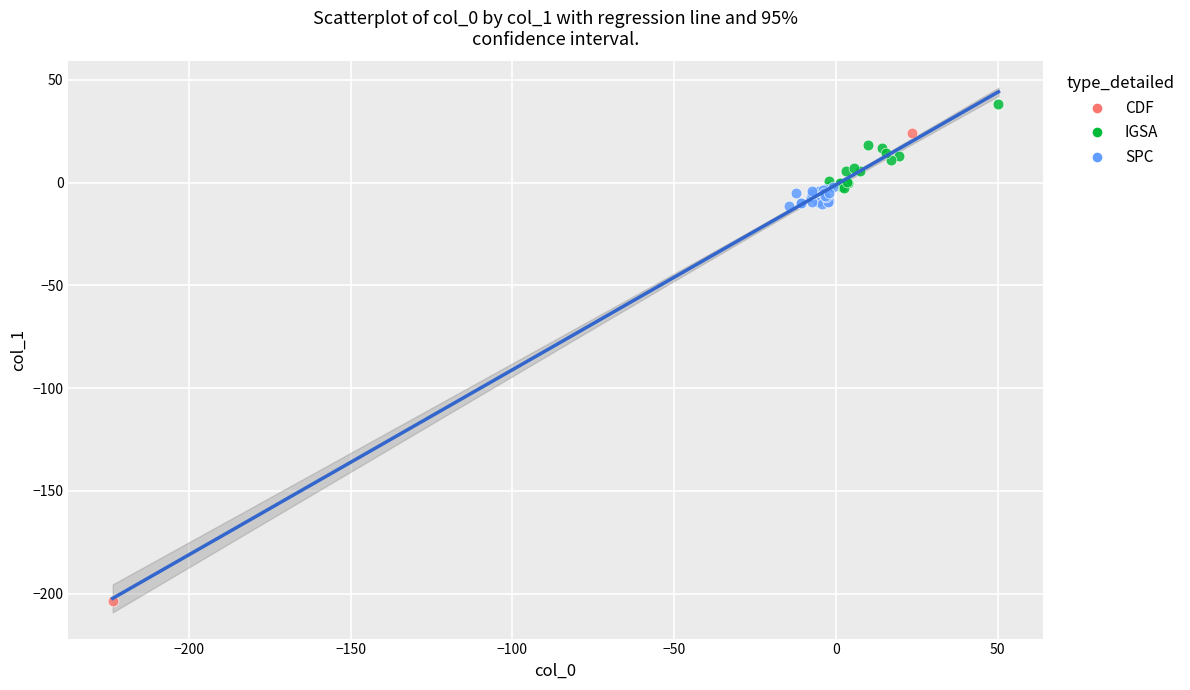

Which series reaches the minimum Y coordinate?

CDF